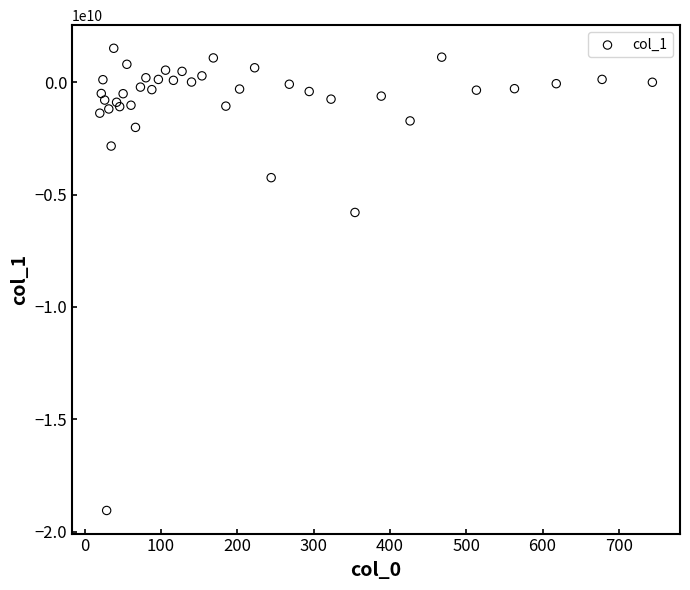

What Y value in the scatter plot is closest to -8770663075?

-5791375549.7